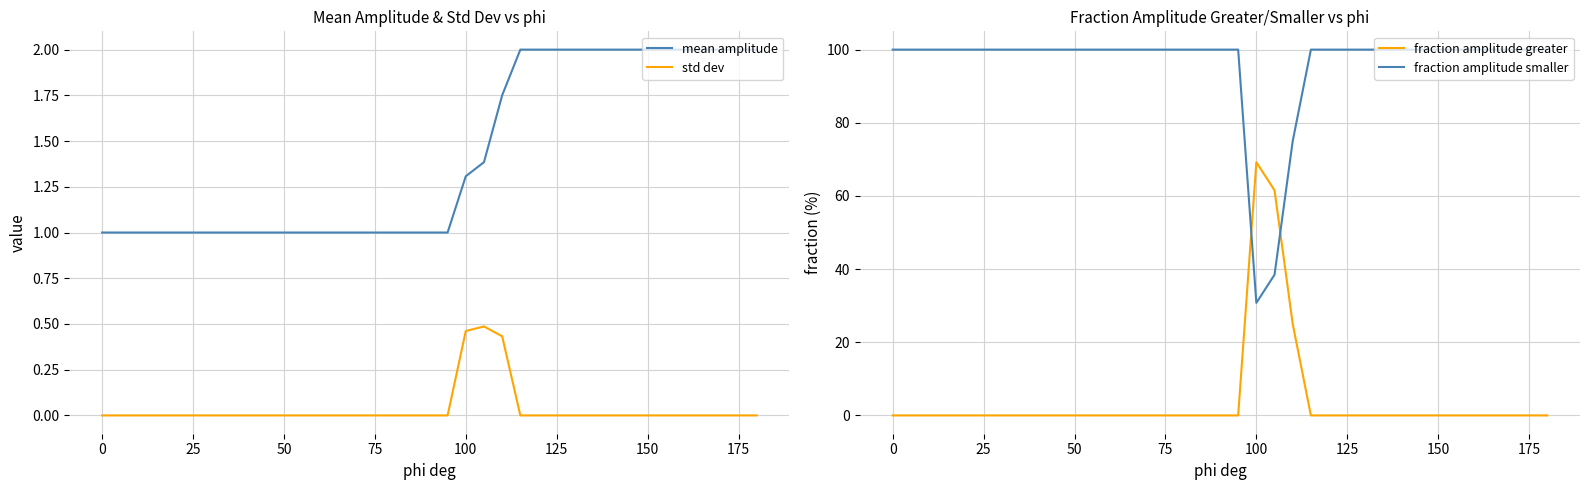

How many distinct data groups are displayed?

4